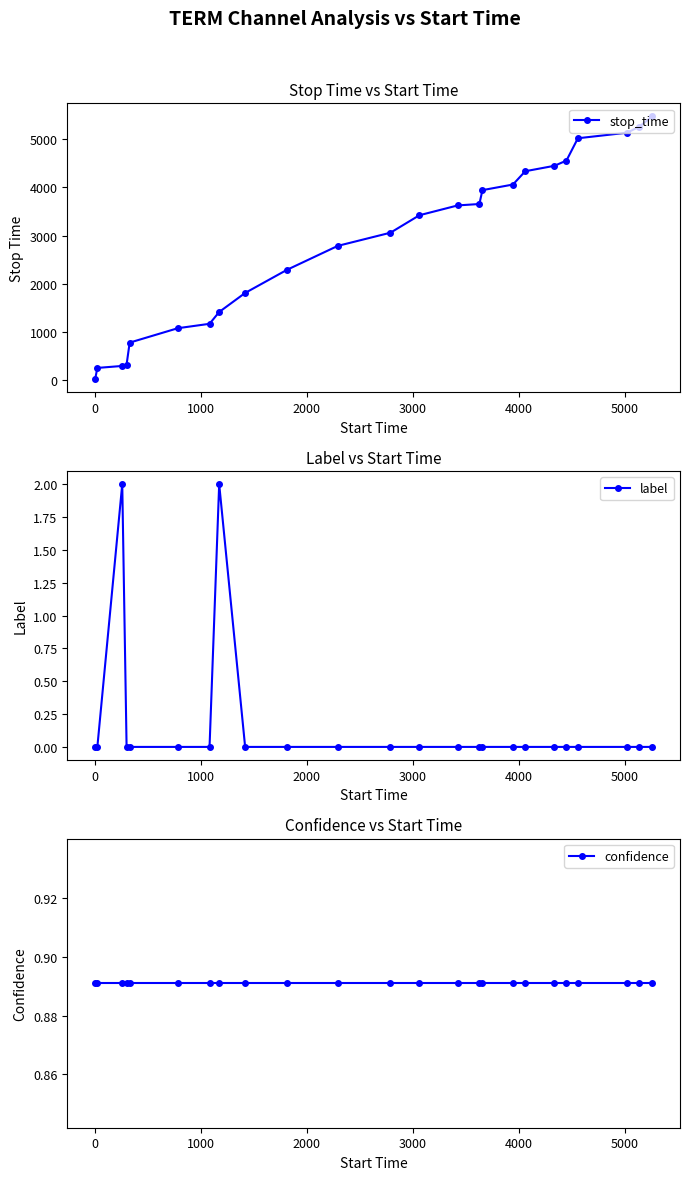

List the series in order of their peak value, lowest first.

confidence, label, stop_time